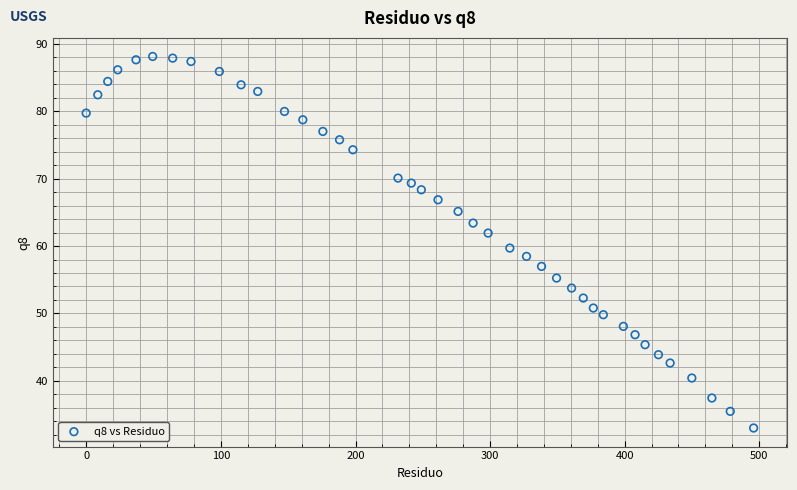

What is the range of Y values (max minus min)?

55.1